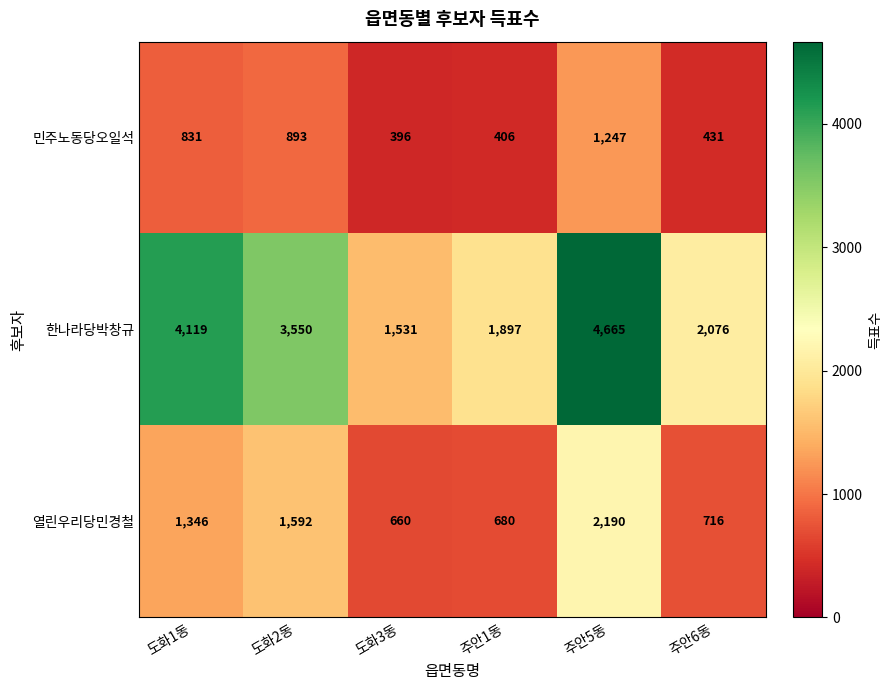

What is the difference between the 열린우리당민경철 values at 주안5동 and 주안6동?

1474